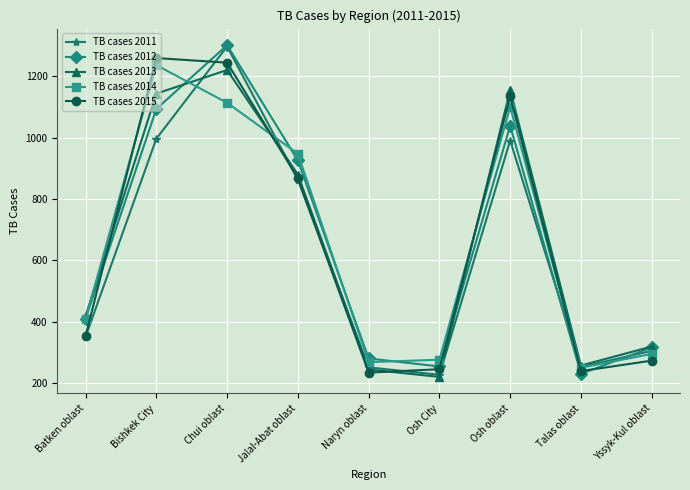

How many distinct data groups are displayed?

5